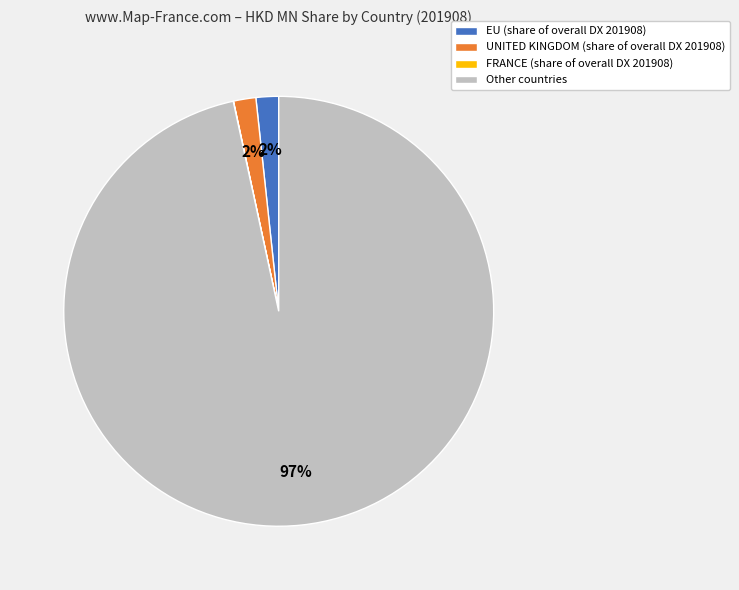

The EU (share of overall DX 201908) slice represents 13% of the pie. True or false?

False